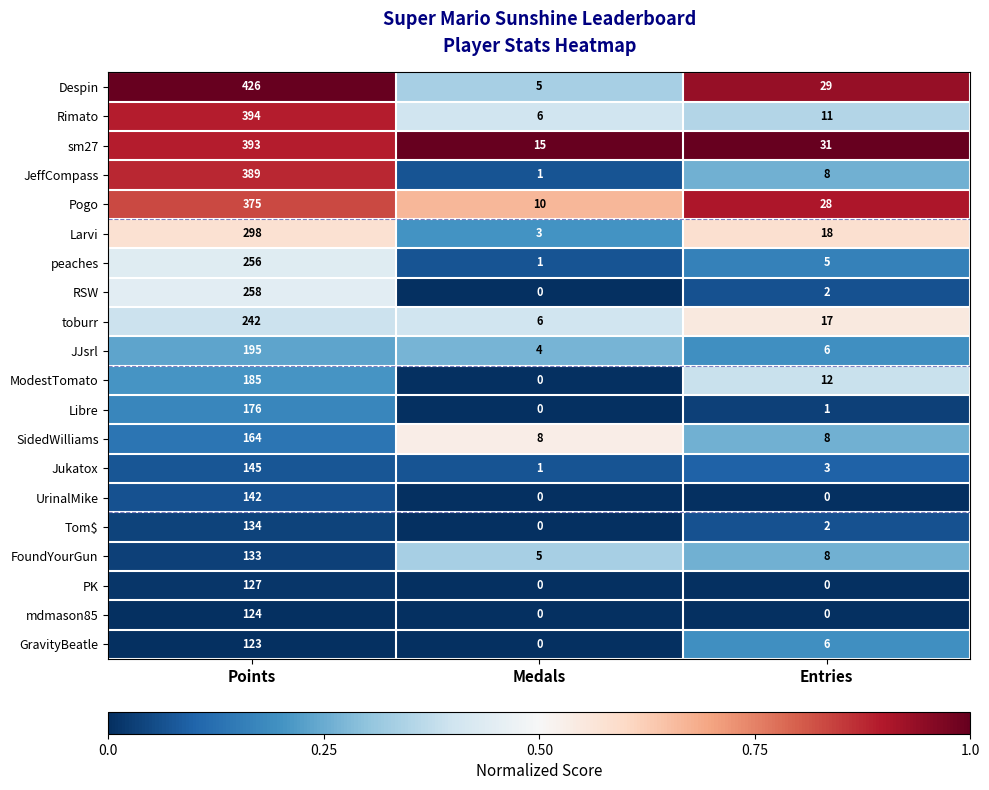

The value of UrinalMike at Entries is 0. True or false?

True